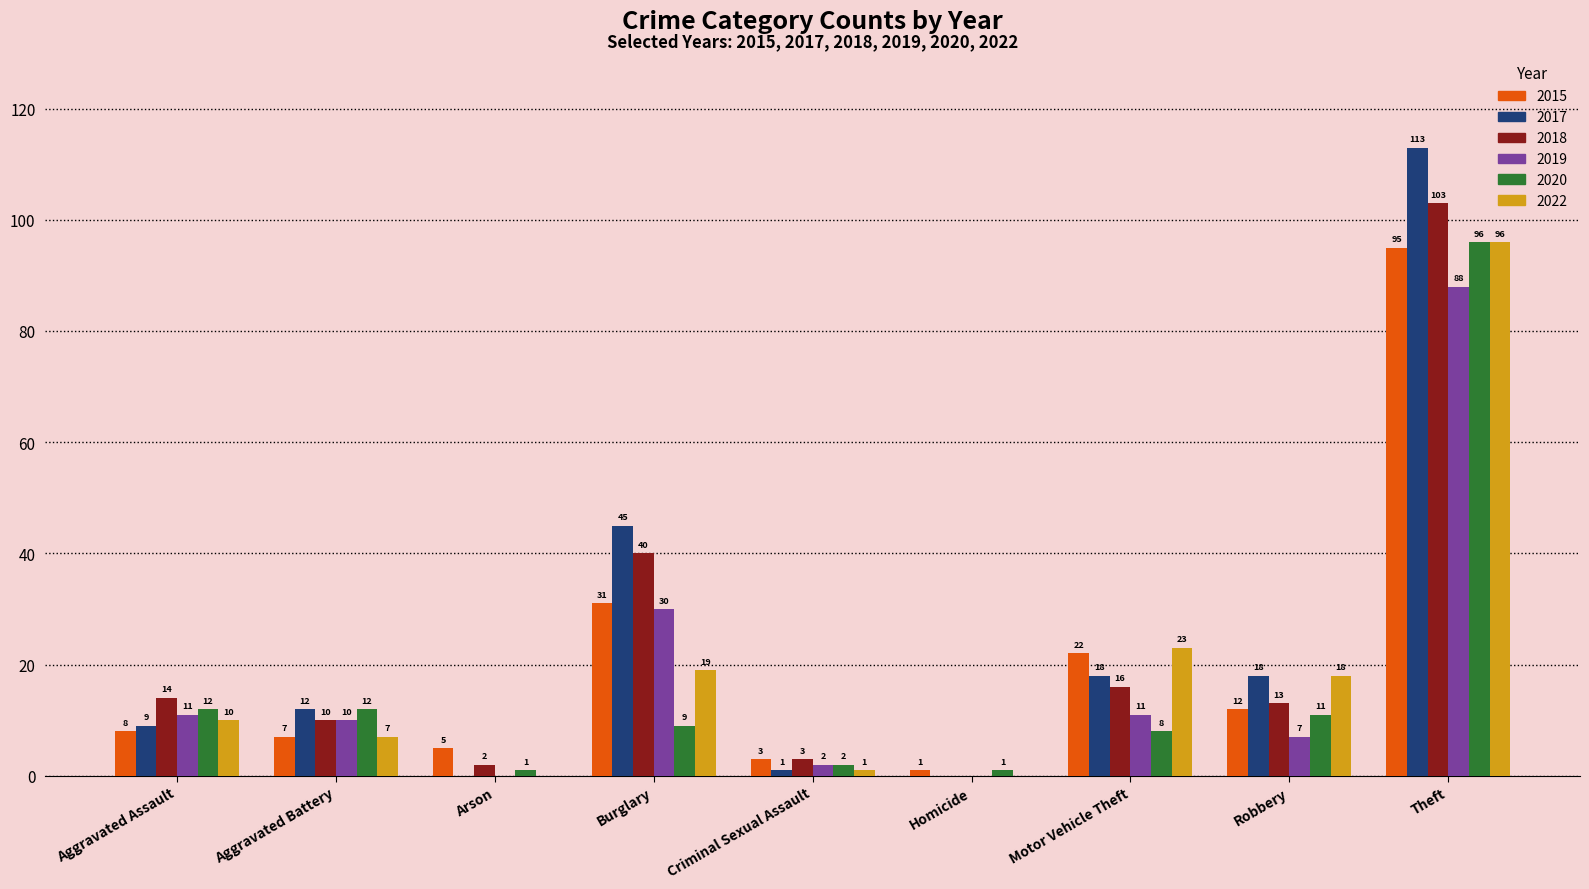

What is the sum of all 2020 values?

152